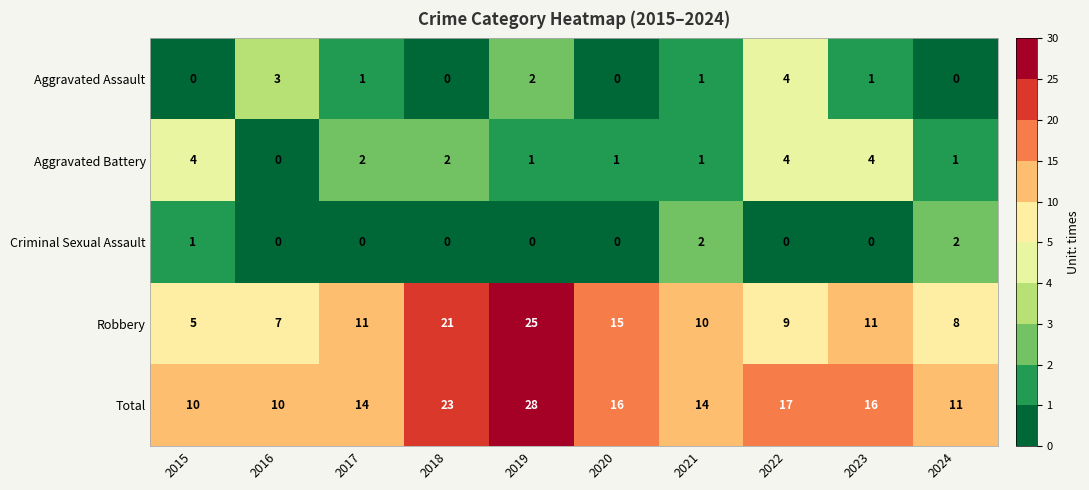

Which label corresponds to the largest value in the chart?

2019